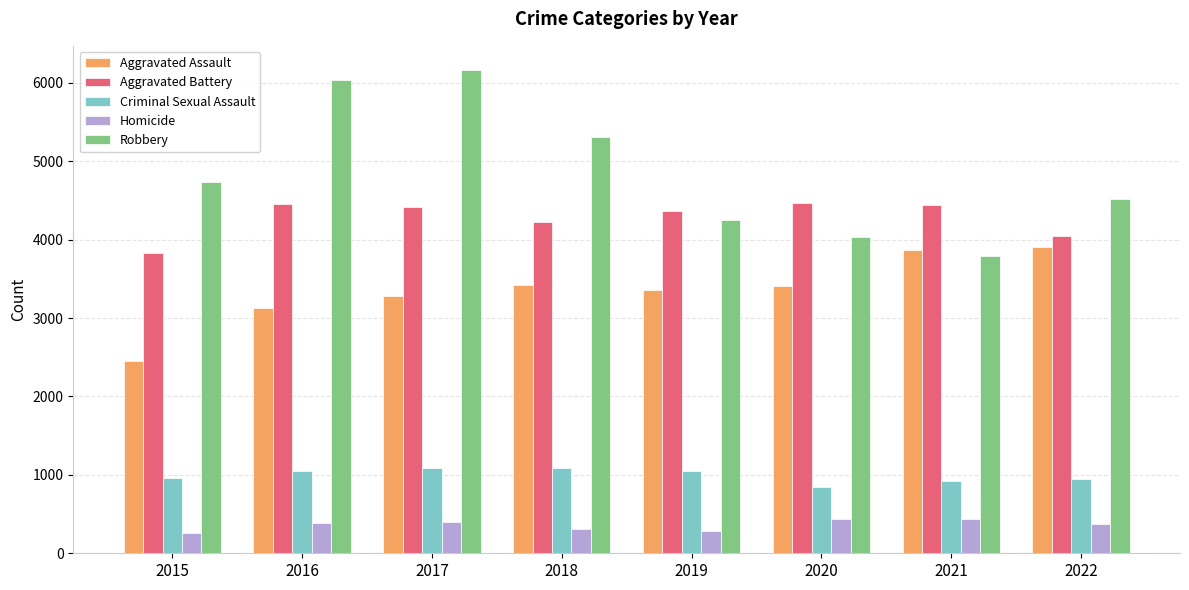

Which series has the largest range (max minus min)?

Robbery